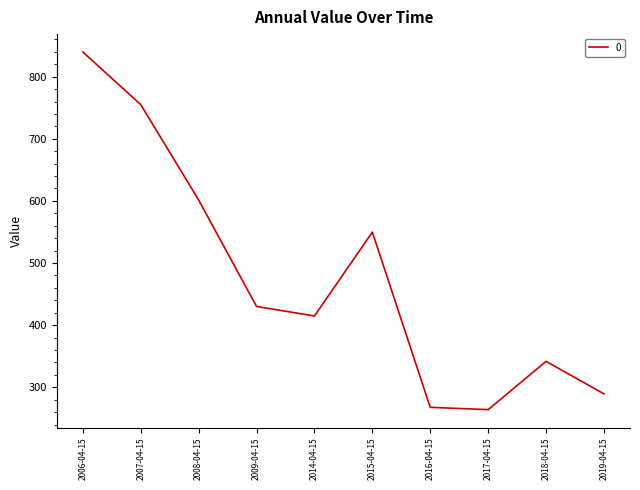

What is the difference between the values at 2016-04-15 and 2018-04-15?

74.0